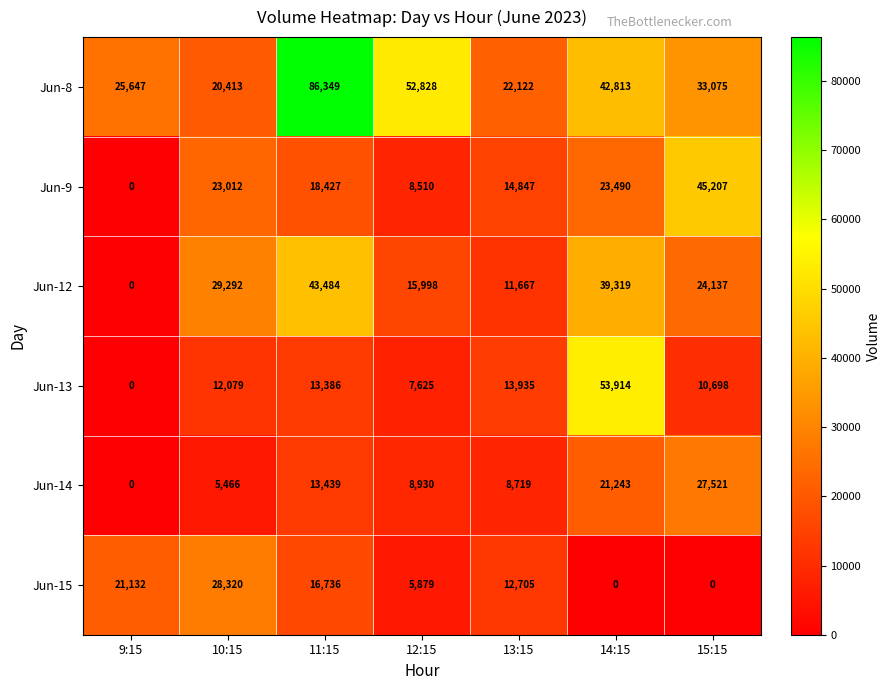

List the series in order of their peak value, lowest first.

Jun-14, Jun-15, Jun-12, Jun-9, Jun-13, Jun-8